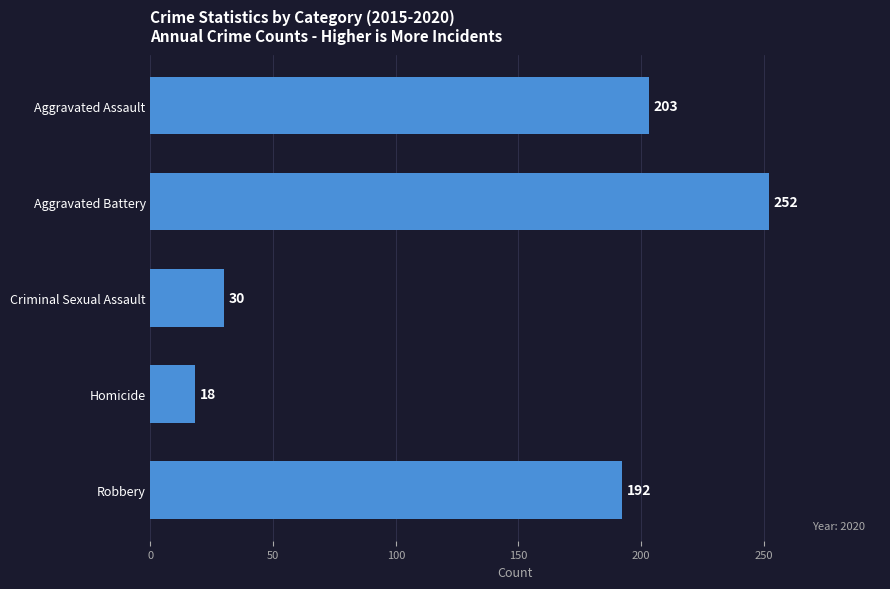

What is the label of the 5th bar from the top?

Robbery